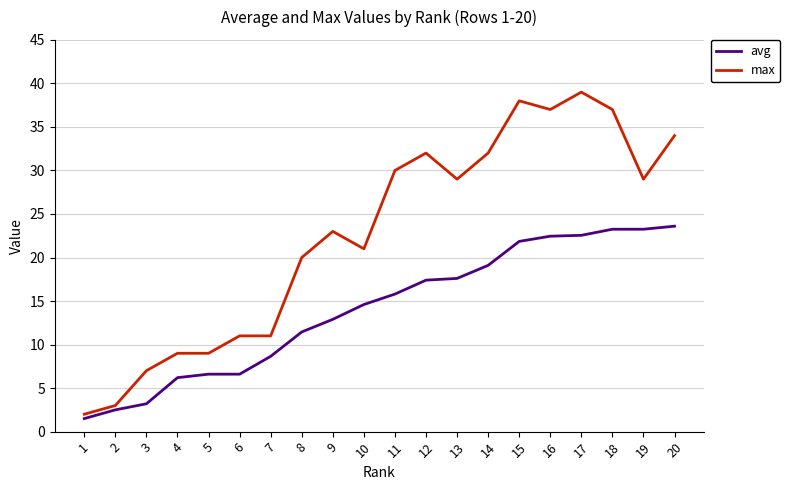

Rank the series at 12 from lowest to highest value.

avg, max